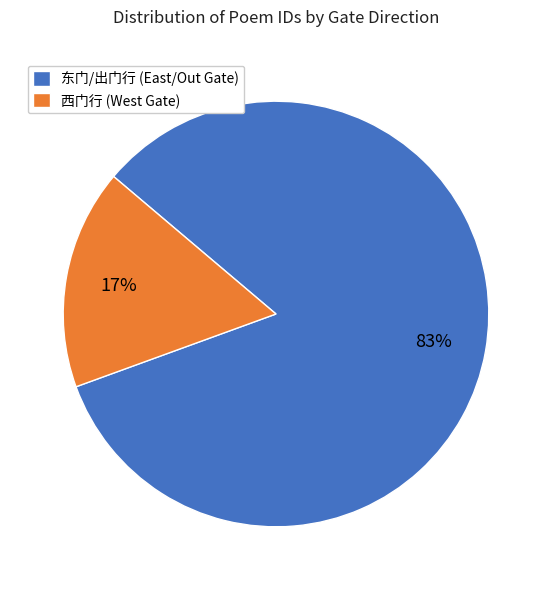

How many segments does this pie chart have?

2